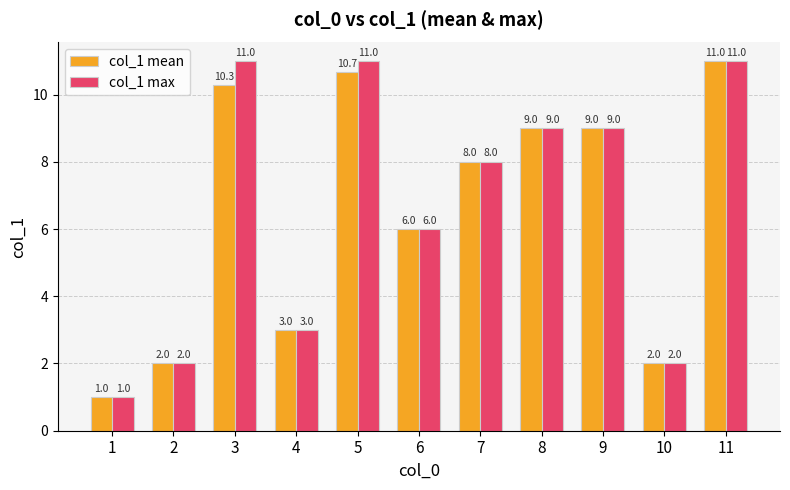

What is the value of the col_1 mean bar at the 6th from the left?

6.0